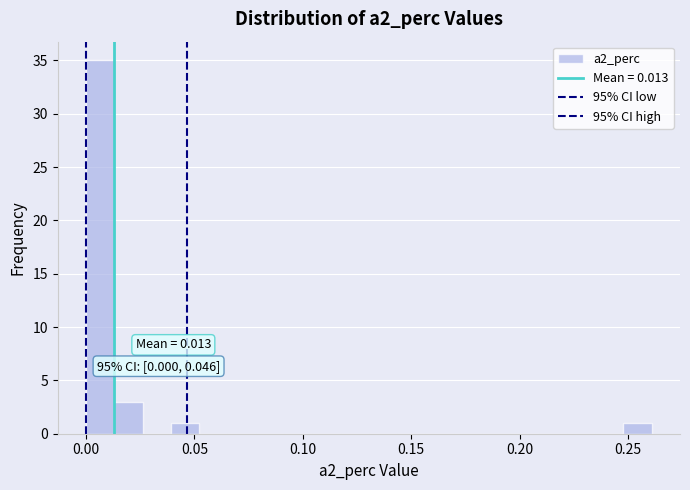

Read against the x-axis, roughly where is the centre of the tallest bar?

0.005